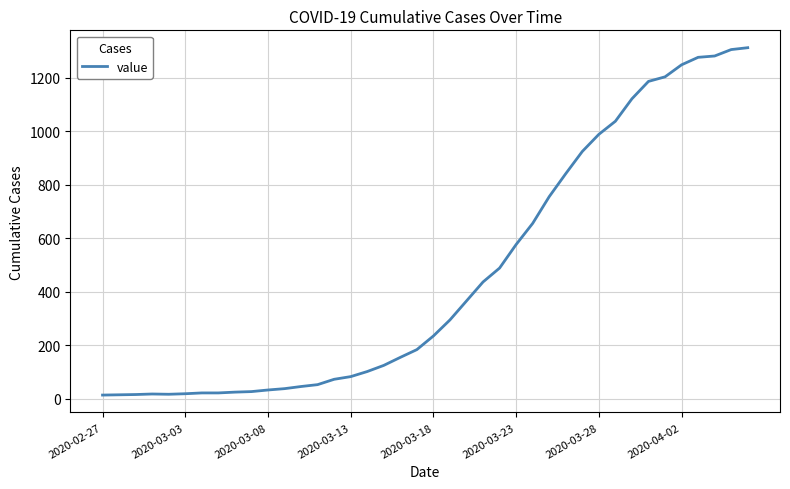

What is the difference between the maximum and minimum values?

1299